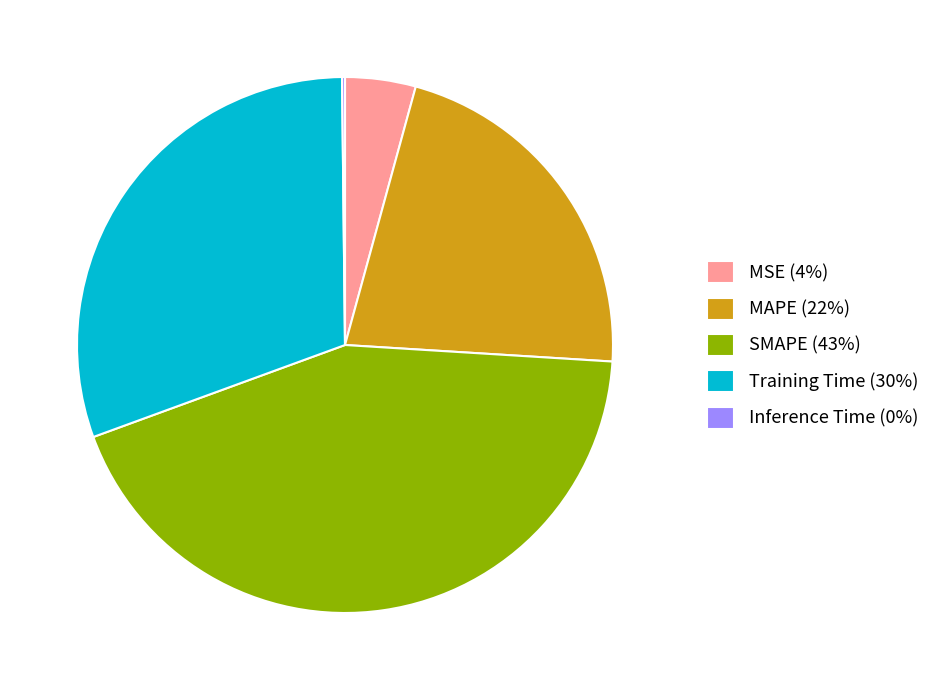

Is it true that MSE (4%) is 4% of the pie?

True